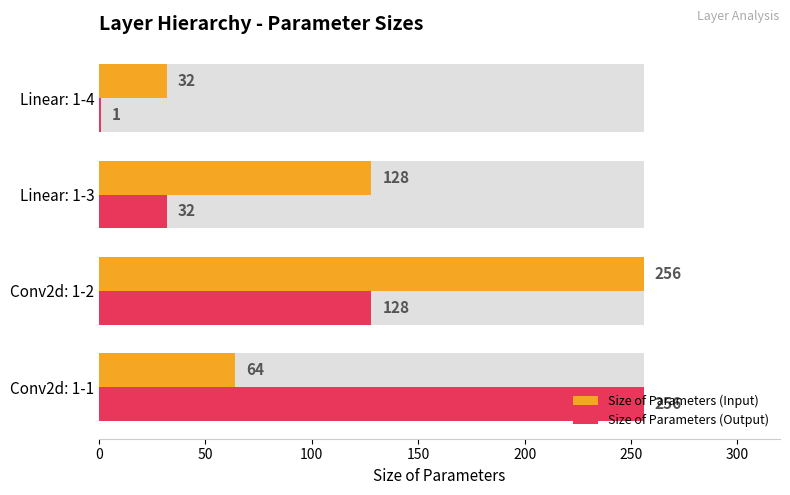

The Size of Parameters (Input) series shows 48 at Linear: 1-4. True or false?

False